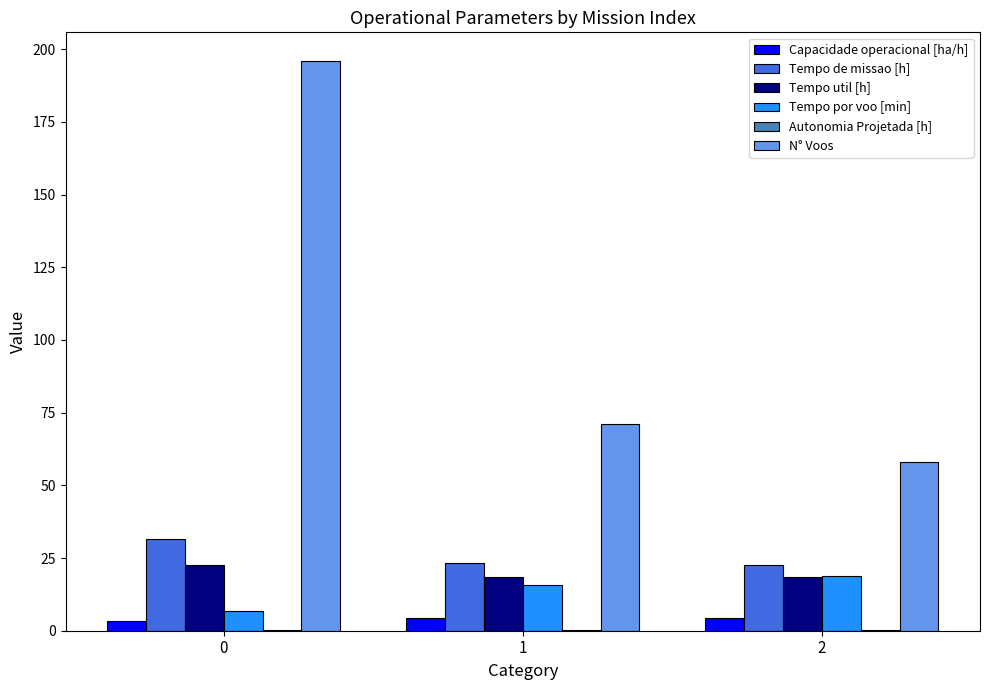

What is the spread (max minus min) of values at 1?

70.8